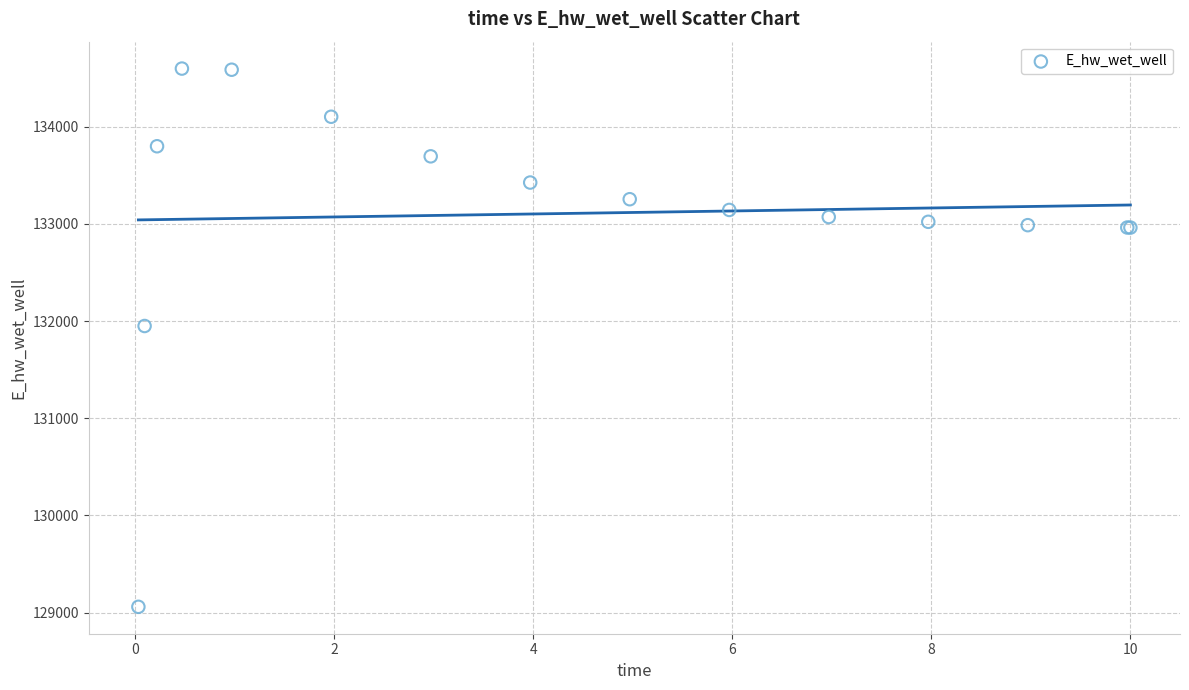

What Y value in the scatter plot is closest to 131828?

131949.0